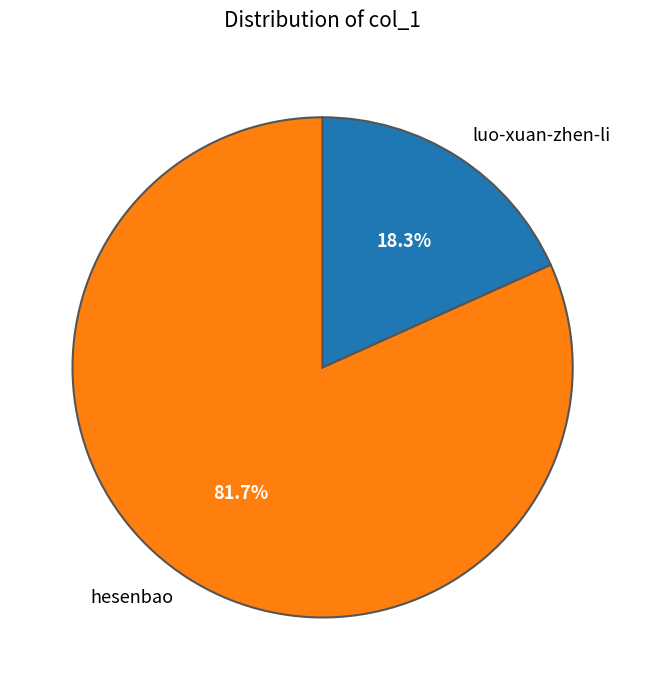

How many segments does this pie chart have?

2